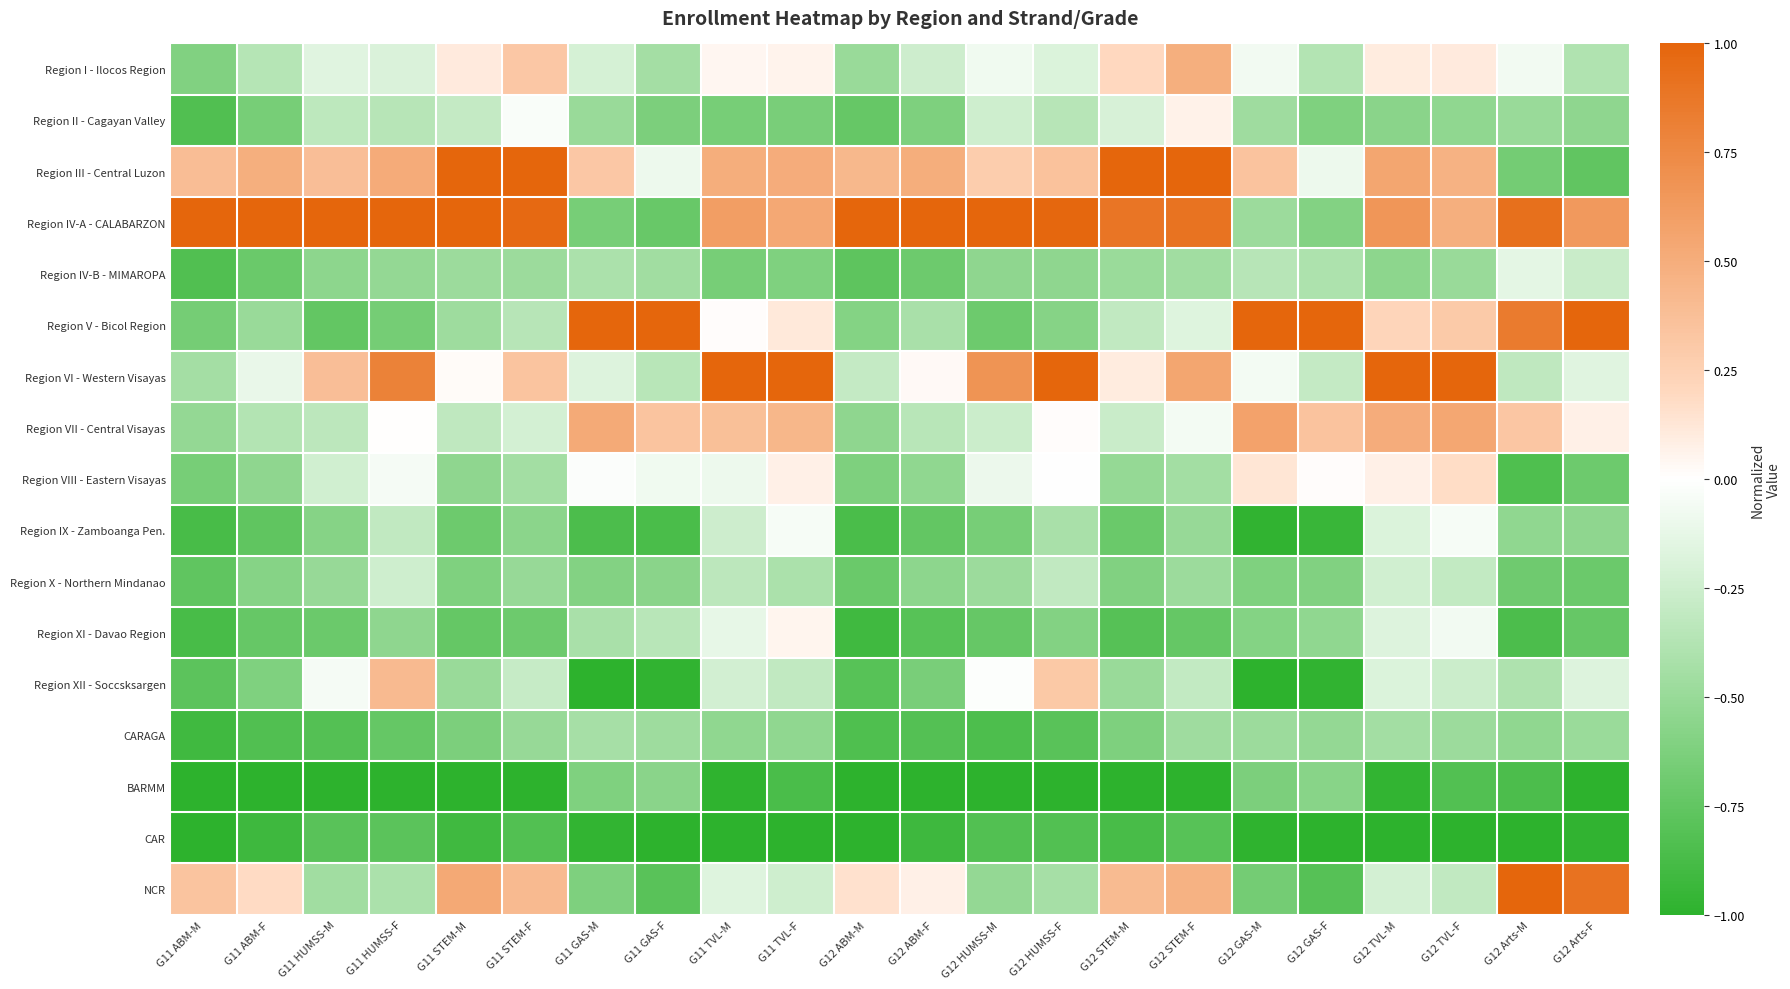

Which category has the lowest value across all series?

G11 GAS-M